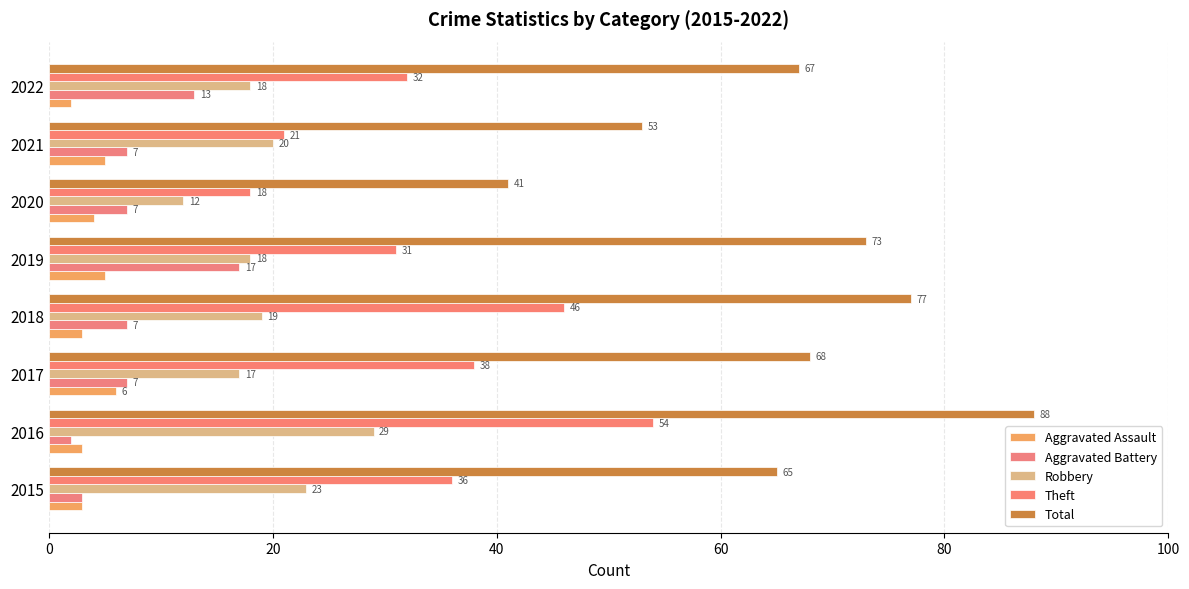

What is the minimum value shown in the chart?

2